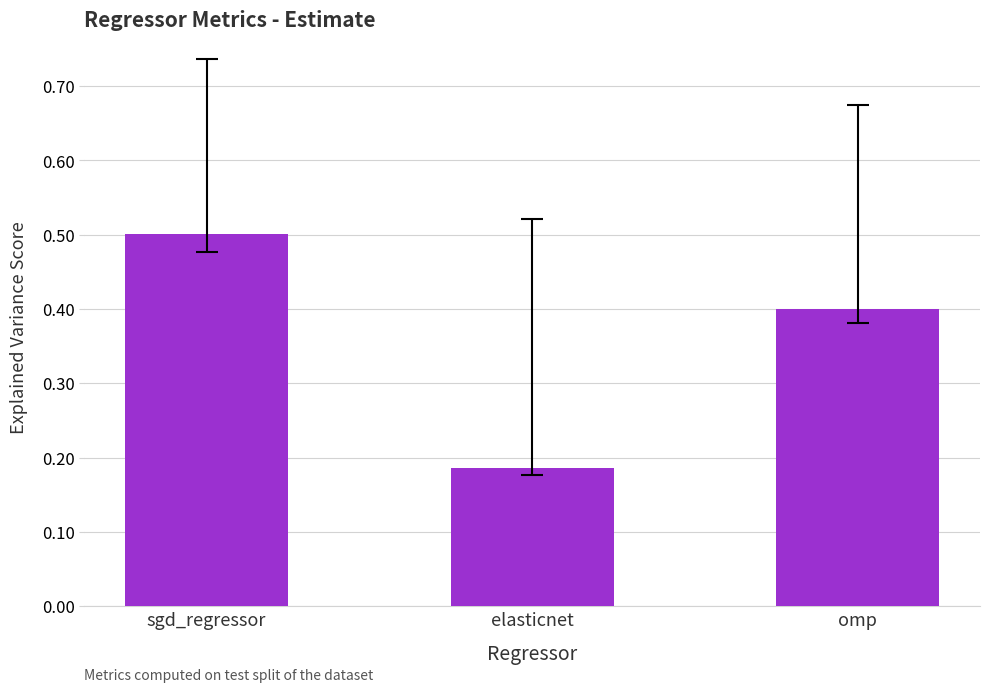

What is the sum of the values at sgd_regressor and omp?

0.9